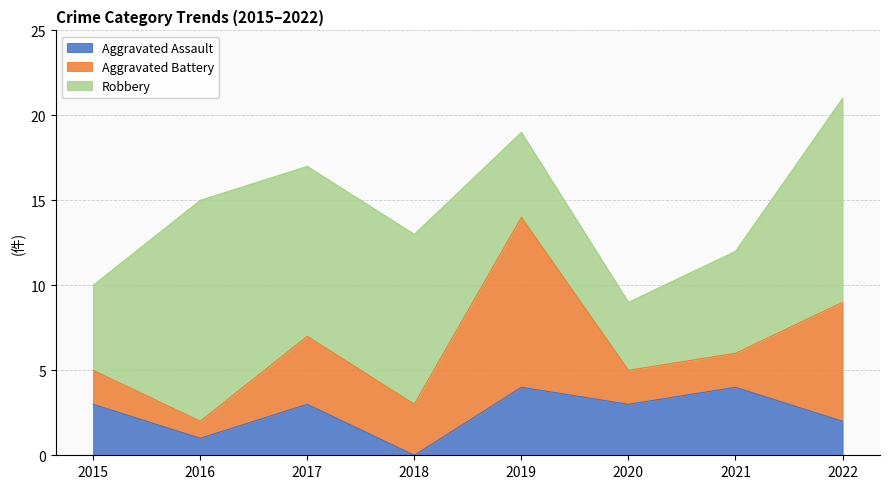

At which label does Aggravated Battery reach its peak?

2019